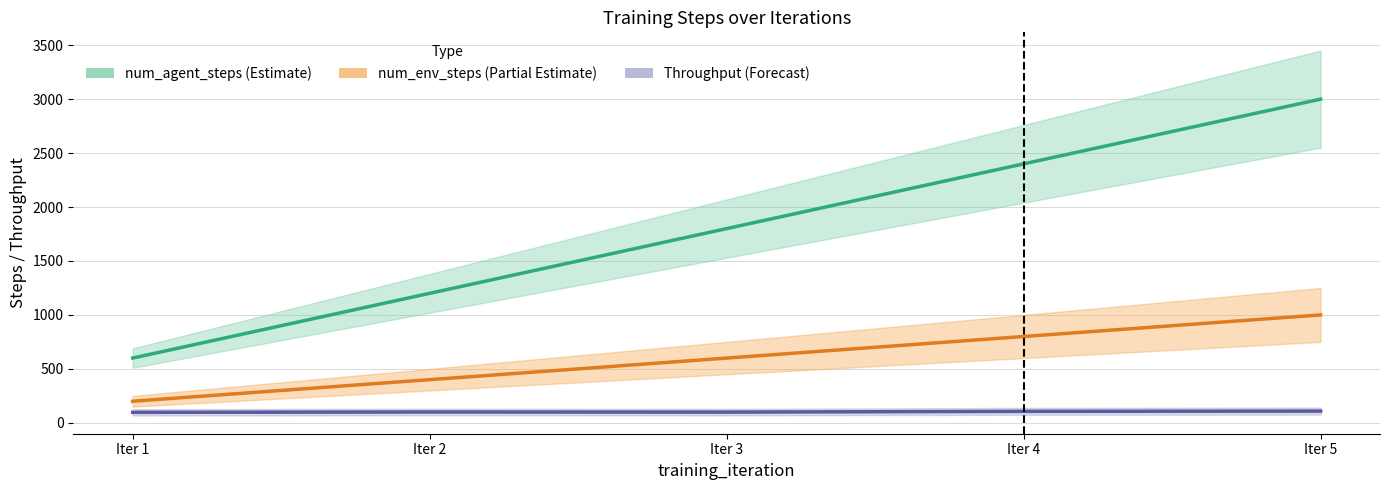

What is the average value of the num_env_steps_trained_throughput_per_sec series?

102.3